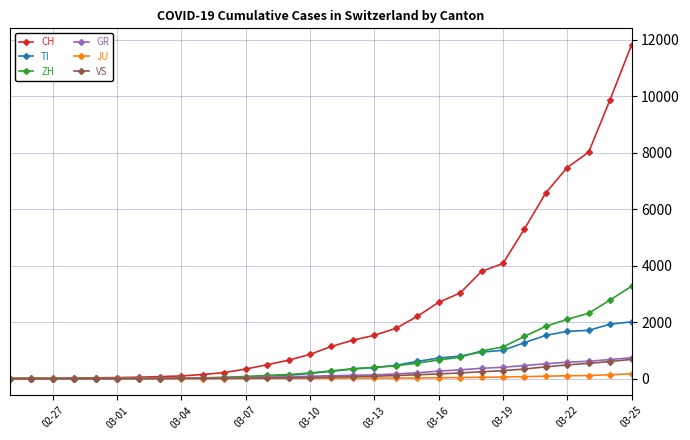

What is the greatest value displayed?

11811